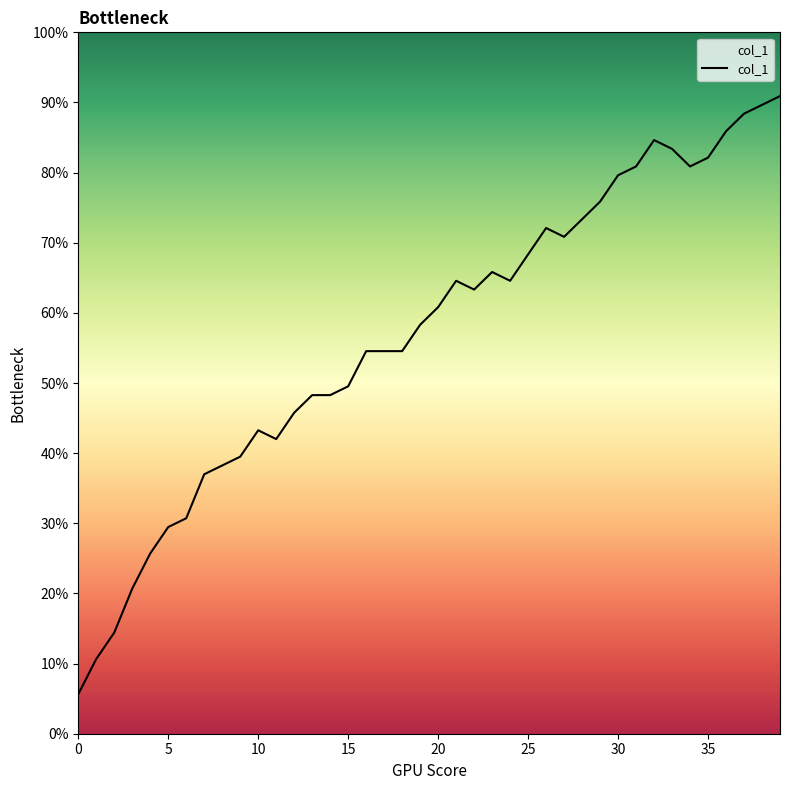

Is this an area chart (filled region under the line)?

Yes